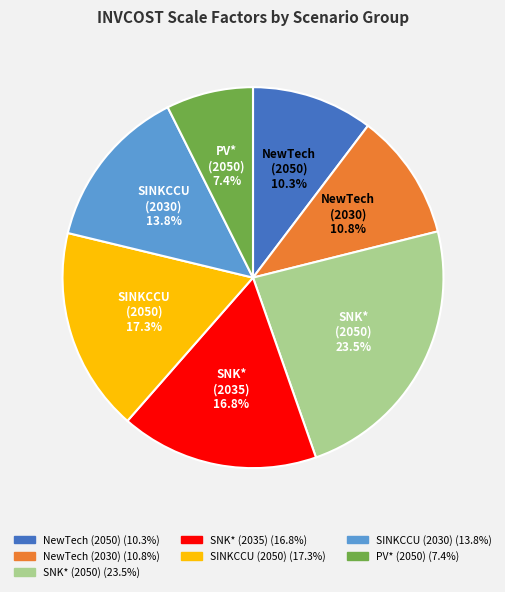

Does any single category account for the majority?

No